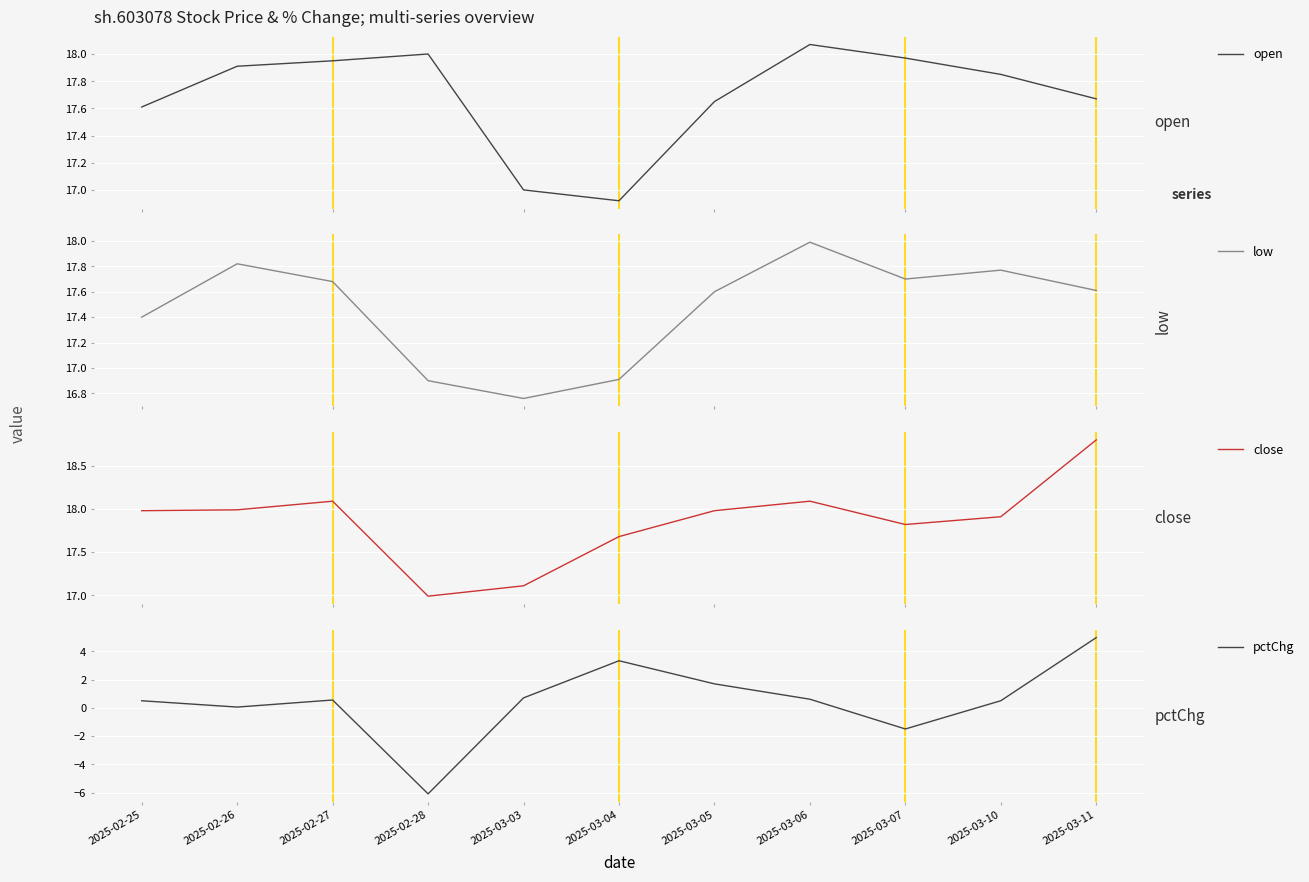

In open, how many points are lower than both neighbors (excluding endpoints)?

1